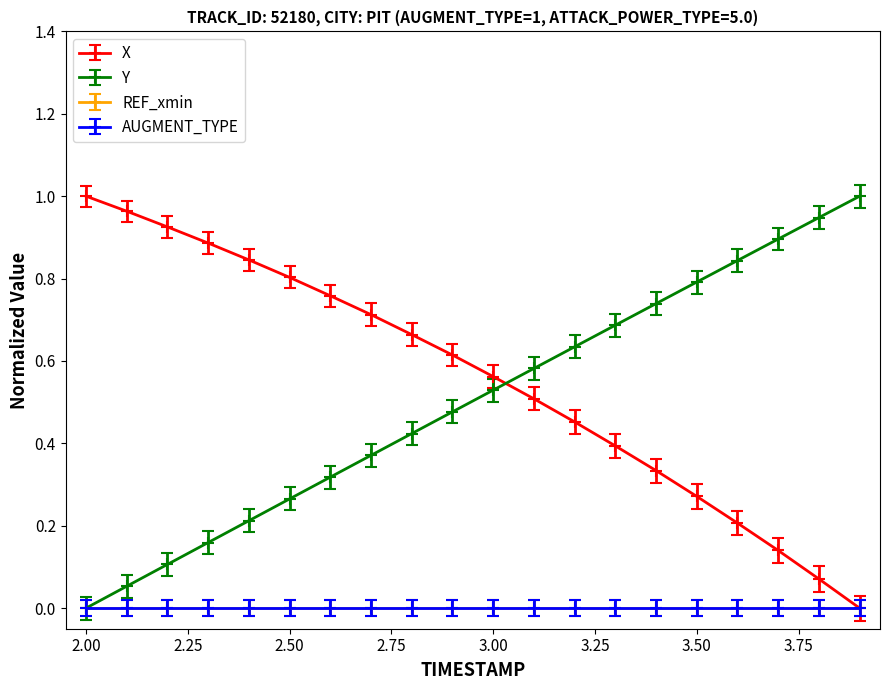

Between which two adjacent categories do Y and X first intersect?

3.0 and 3.1